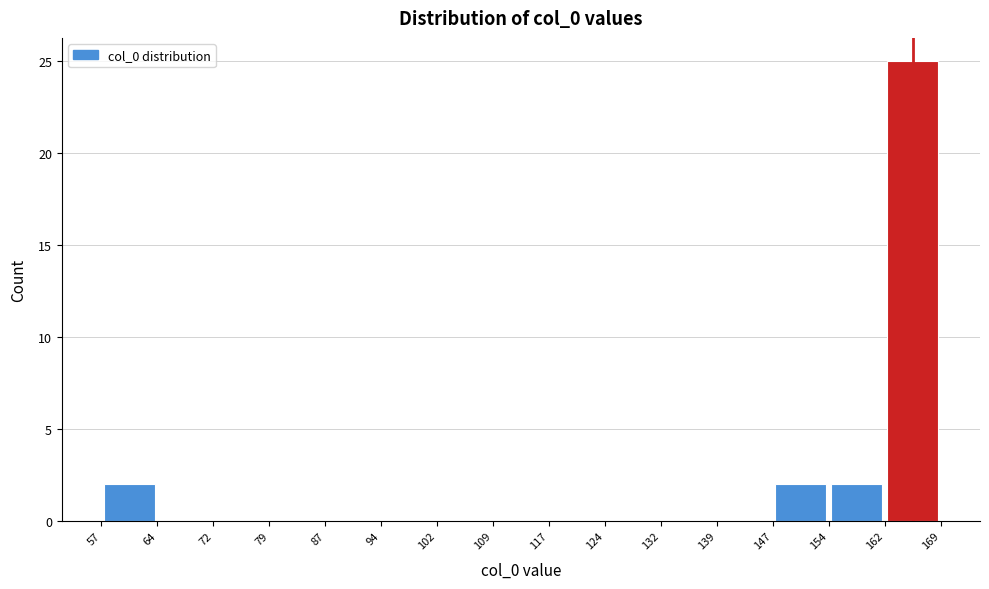

Which range on the x-axis has the tallest bar?

162 to 169